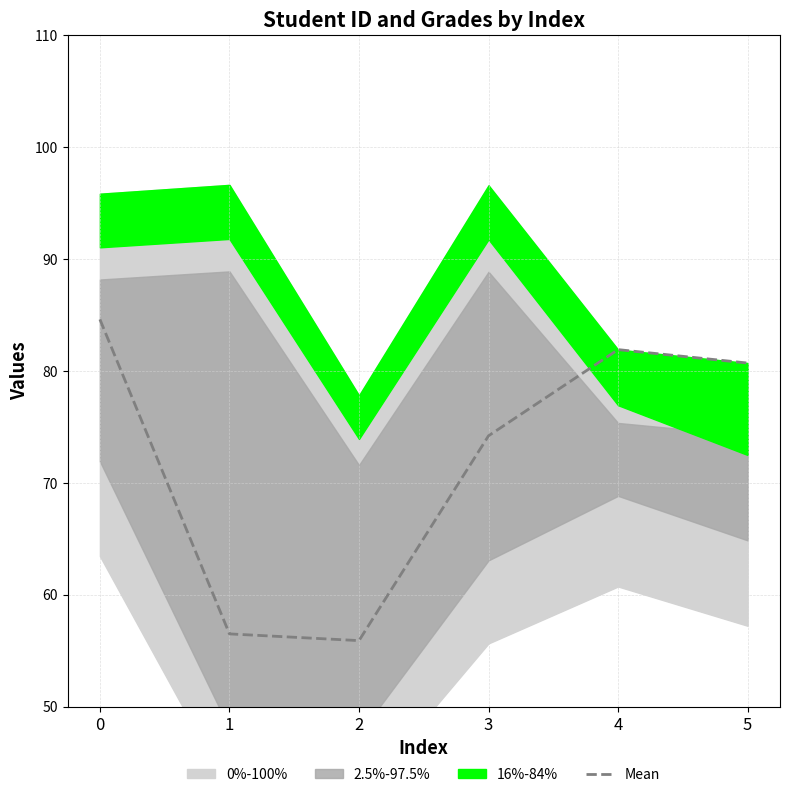

How many interior local valleys (lower than both neighbors) does the data have?

1